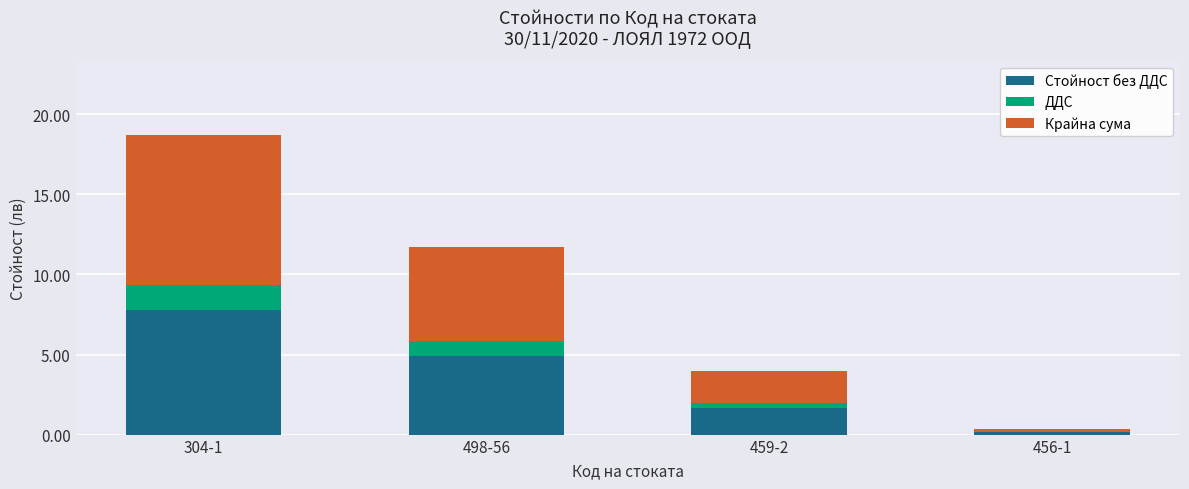

At which category is the sum across all series the highest?

304-1